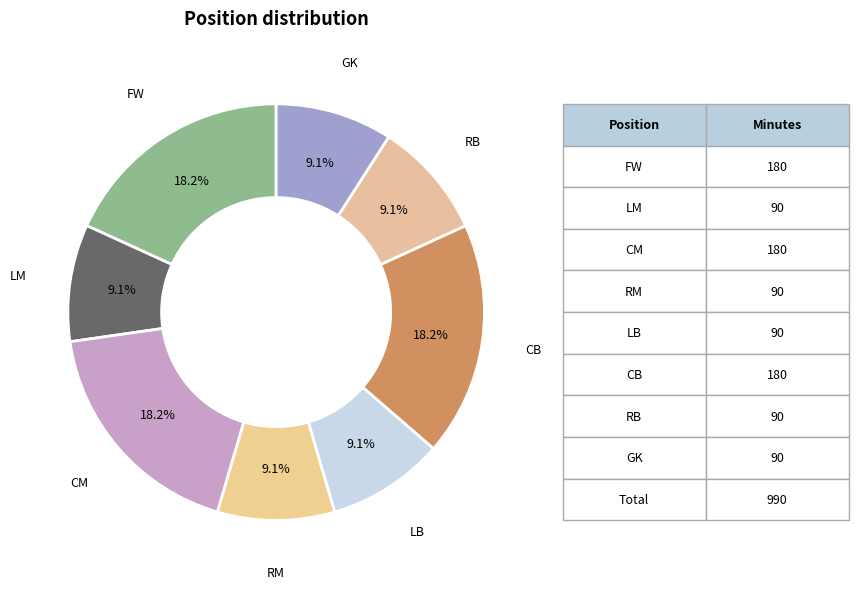

How many segments does this pie chart have?

8